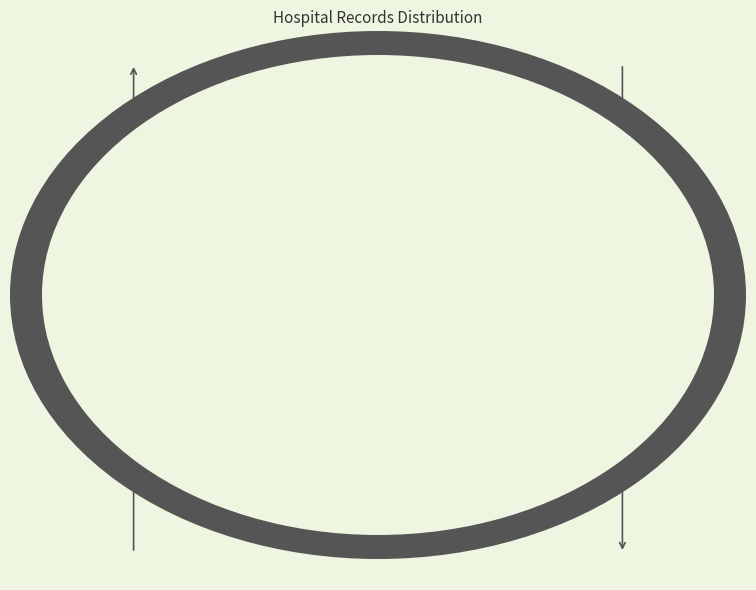

Does any single category account for the majority?

Yes